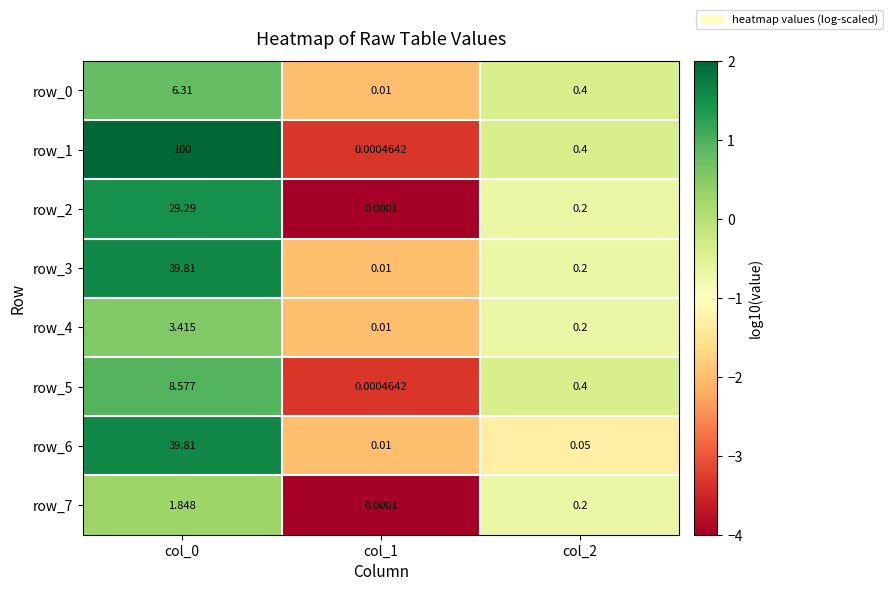

What is the spread (max minus min) of values at col_0?

98.2